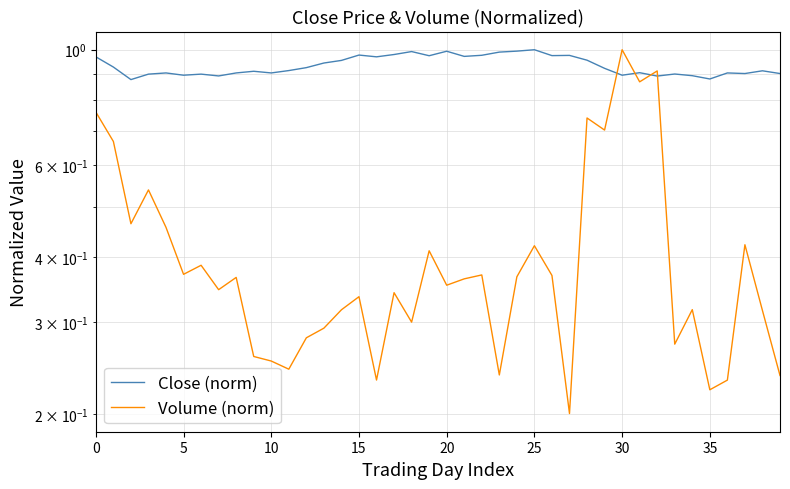

Rank the series by their maximum value, from lowest to highest.

Close (norm), Volume (norm)